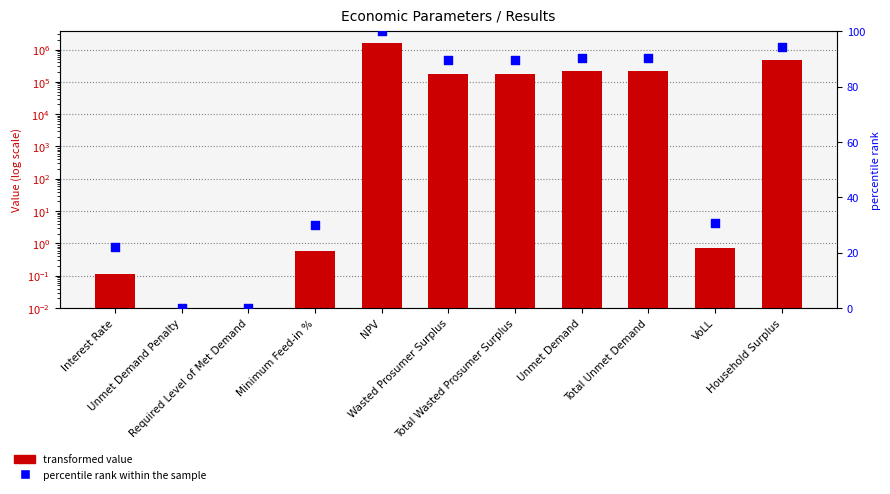

At how many categories does at least one series exceed 58809?

6